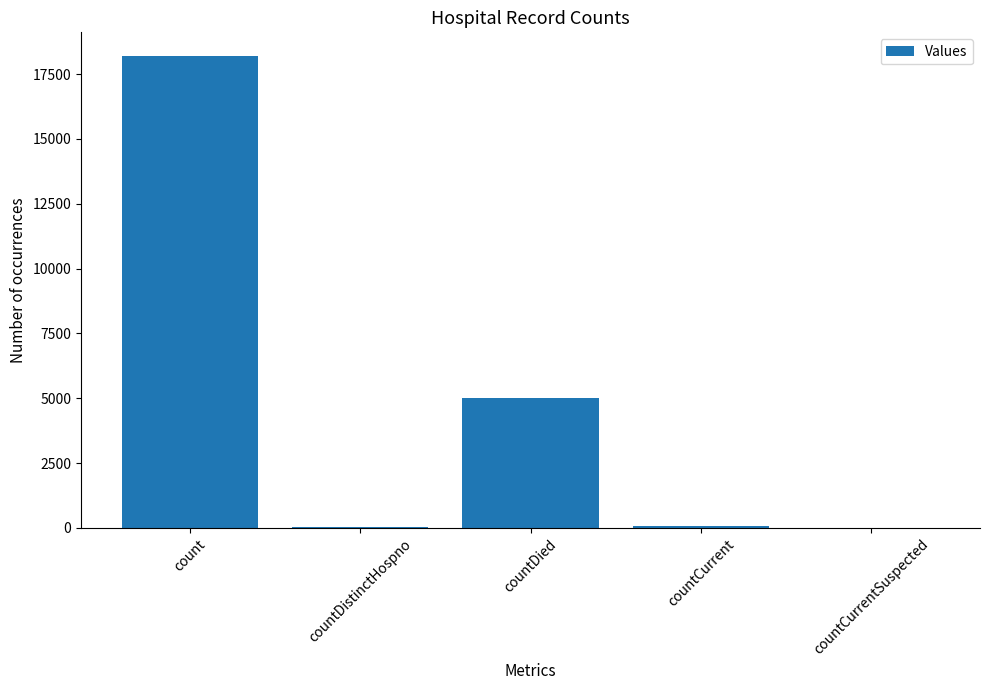

Where is the data nearest to the value 9100?

countDied